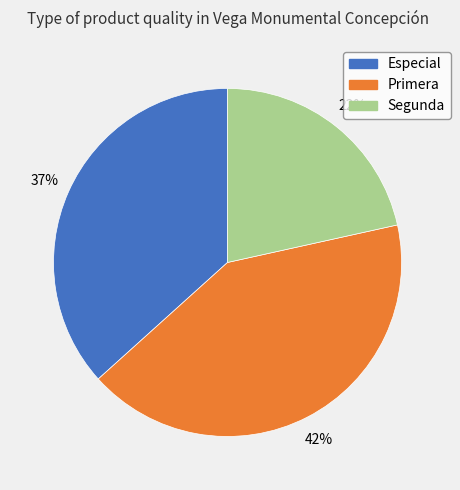

Is there any slice that represents more than half of the pie?

No